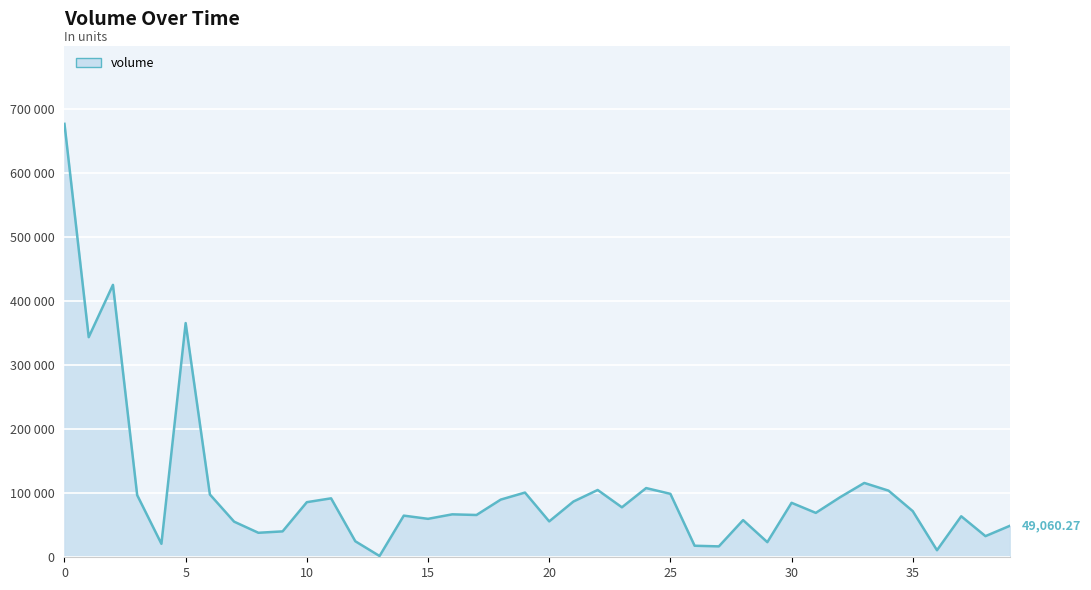

Rank the categories by value from lowest to highest.

13, 36, 27, 26, 4, 29, 12, 38, 8, 9, 39, 7, 20, 28, 15, 37, 14, 17, 16, 31, 35, 23, 30, 10, 21, 18, 11, 32, 3, 6, 25, 19, 34, 22, 24, 33, 1, 5, 2, 0